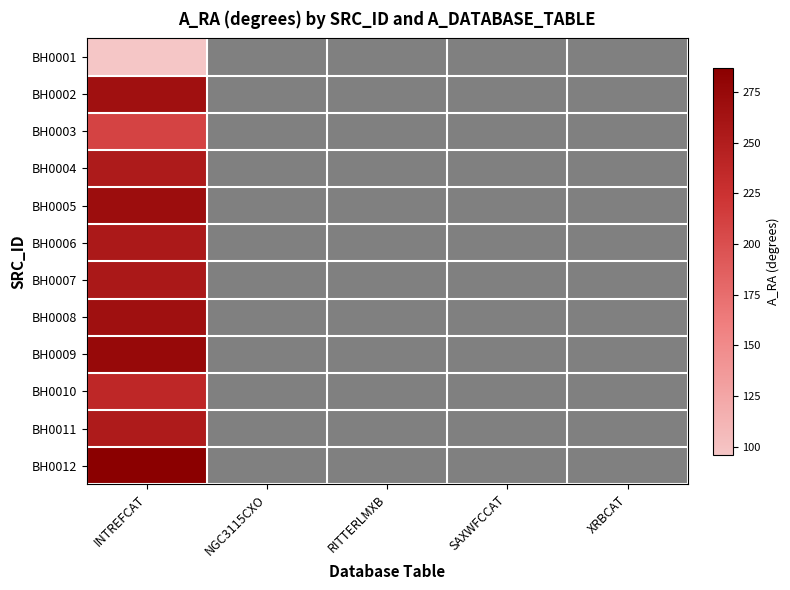

How many categories are shown in the chart?

5